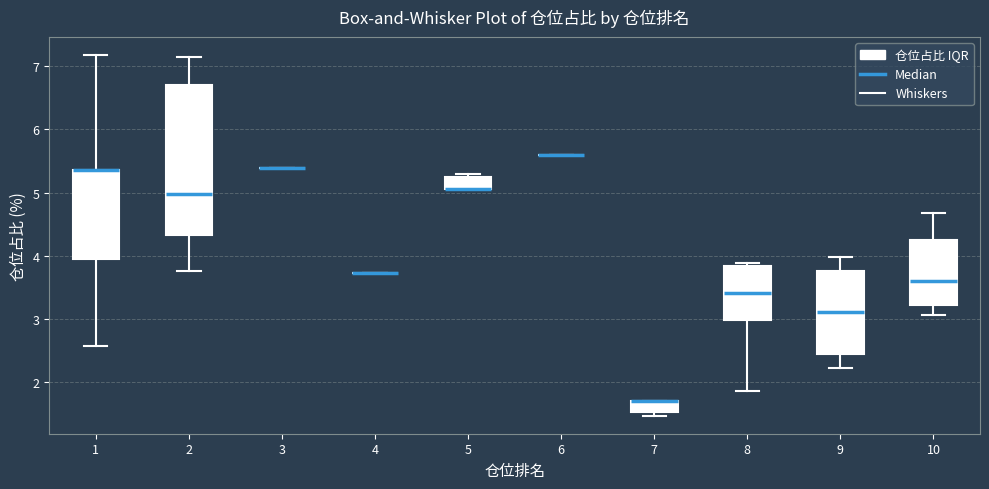

Which box is the tallest, from its lower edge to its upper edge?

2